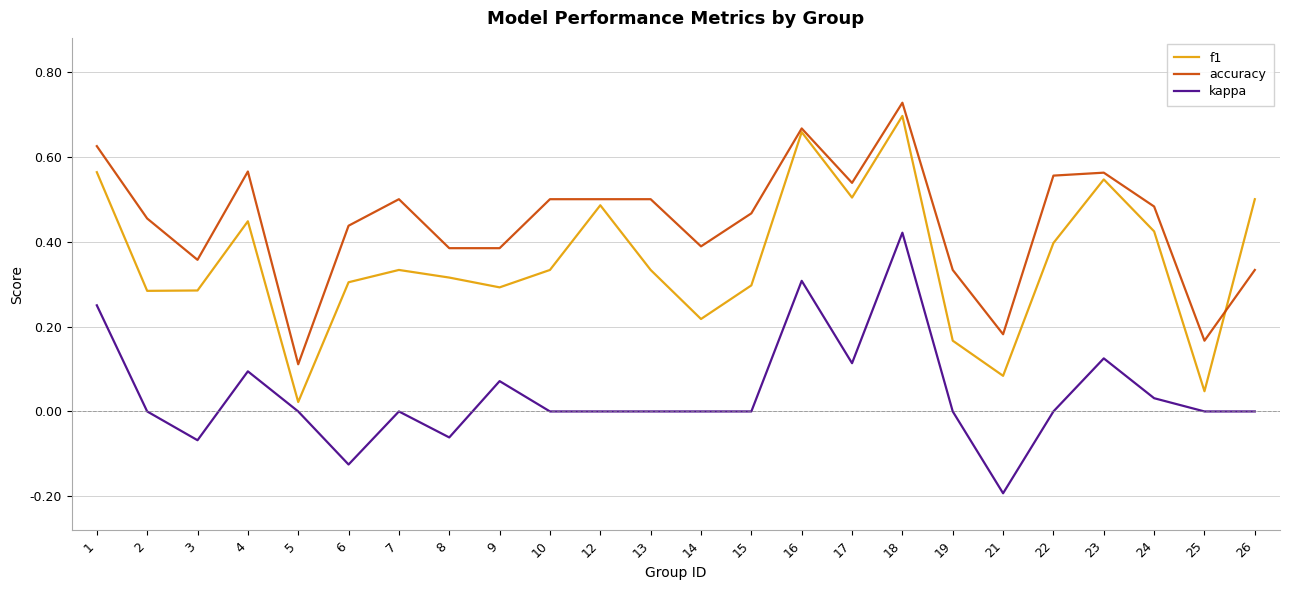

Where is the first local minimum for accuracy?

3